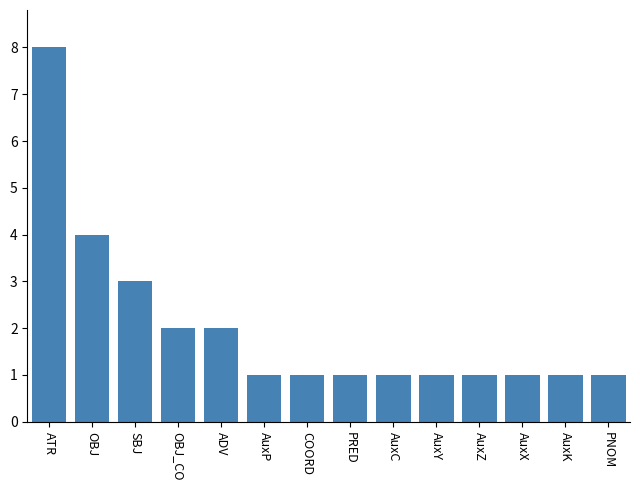

Count the number of data series in this chart.

1